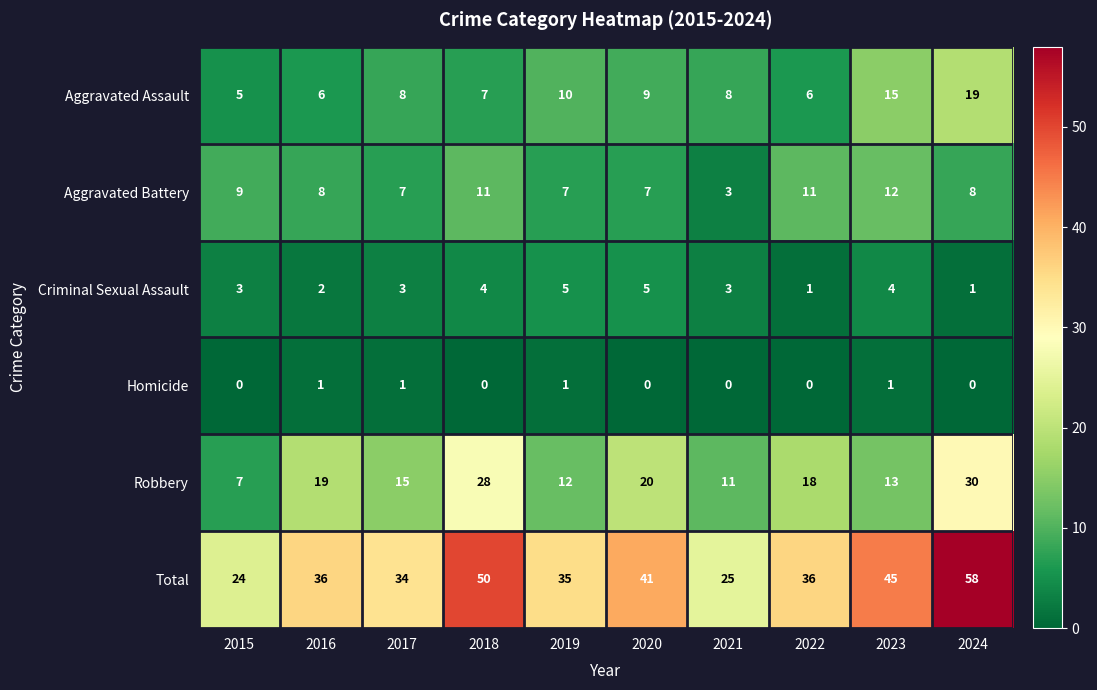

At how many categories does at least one series exceed 18?

10